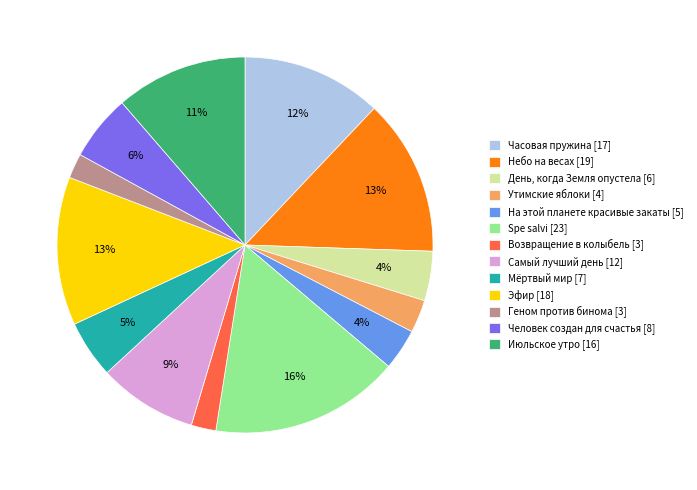

The Эфир slice represents 13% of the pie. True or false?

True